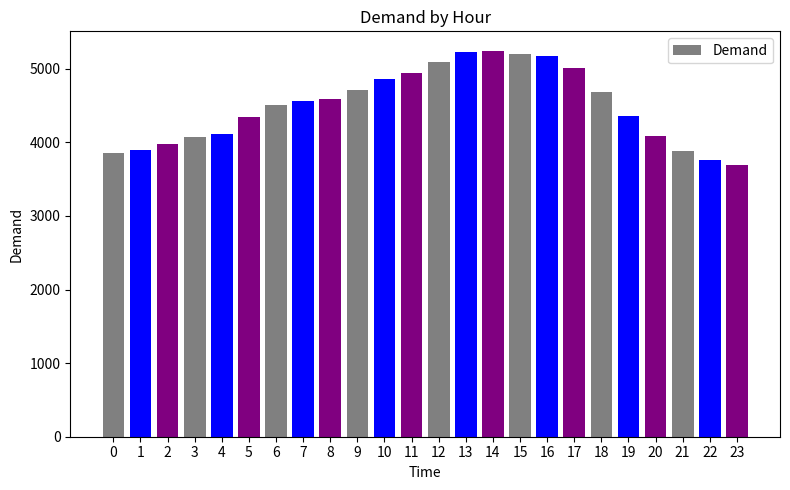

What is the average value?

4493